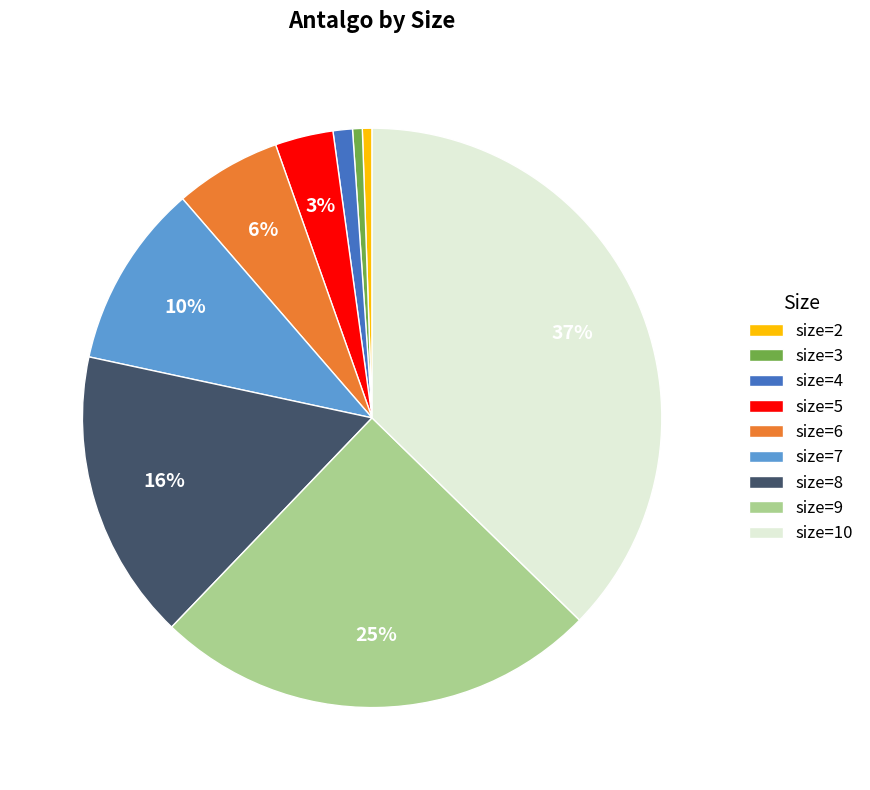

What percentage is the size=9 slice, to the nearest percent?

25%